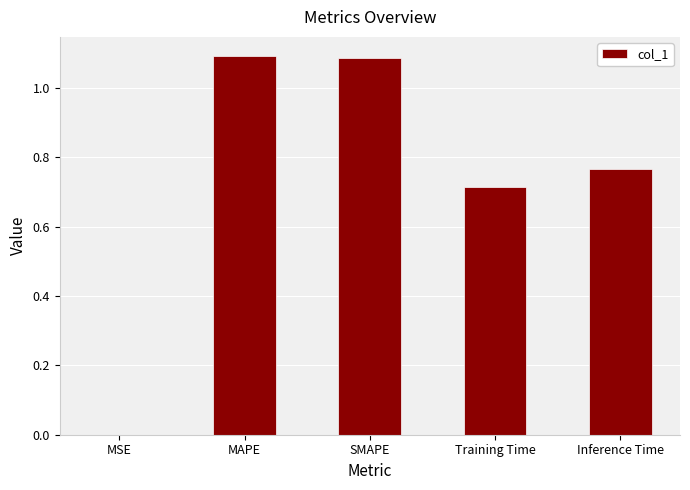

The chart shows a value of 1.1 at MAPE. True or false?

True